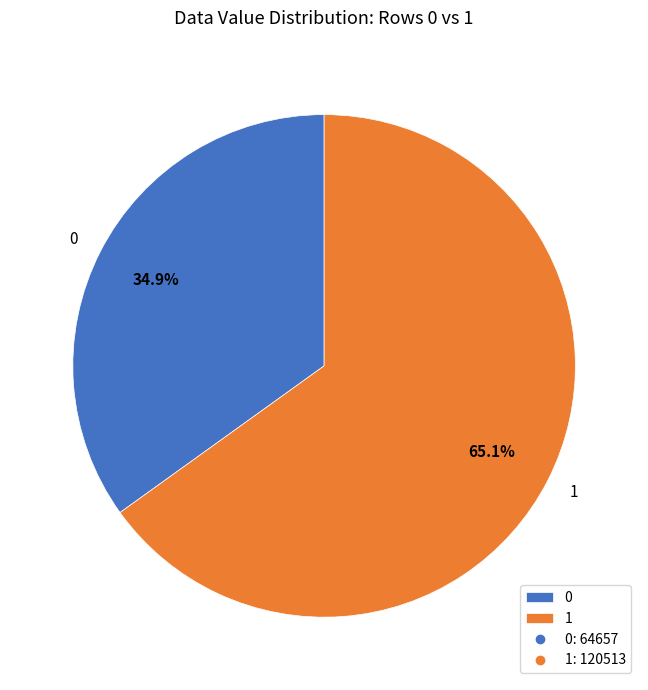

Rank the categories by value from highest to lowest.

1, 0